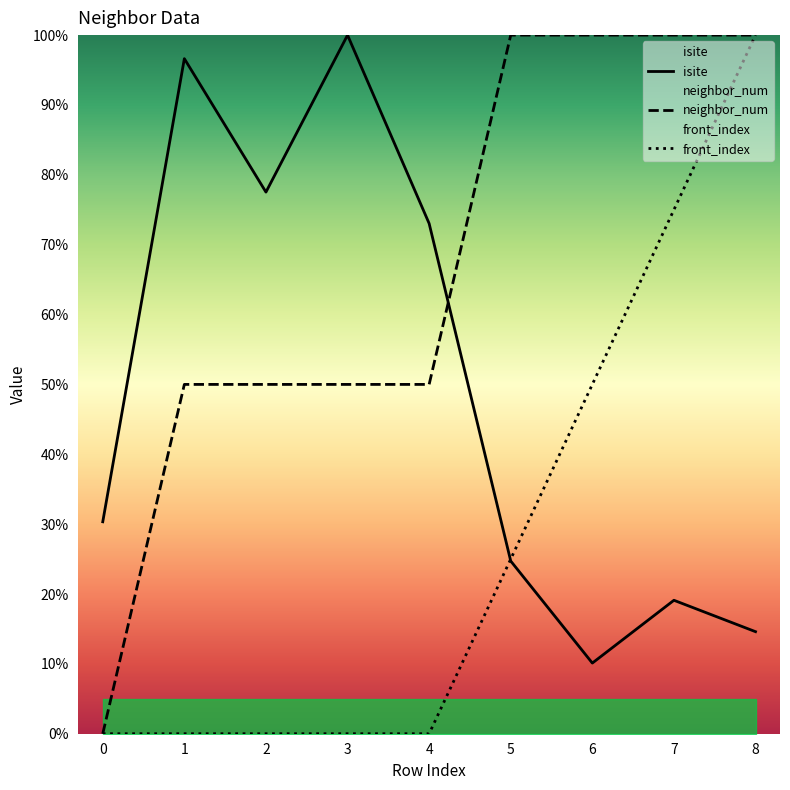

What is the lowest value of the isite series?

10.1